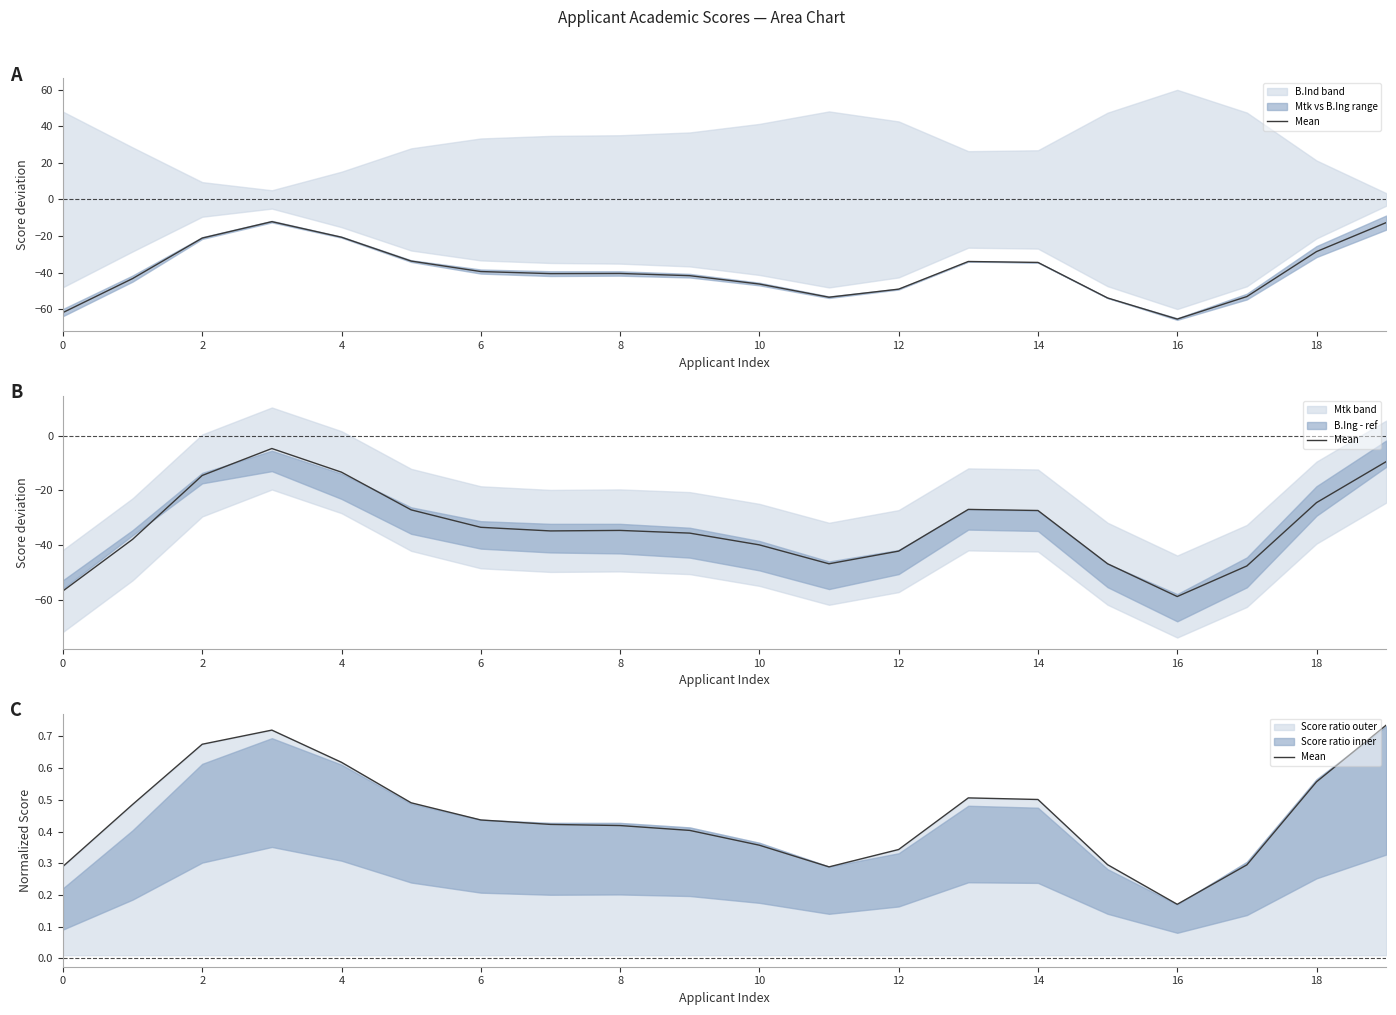

How many values are between 0 and 1?

20